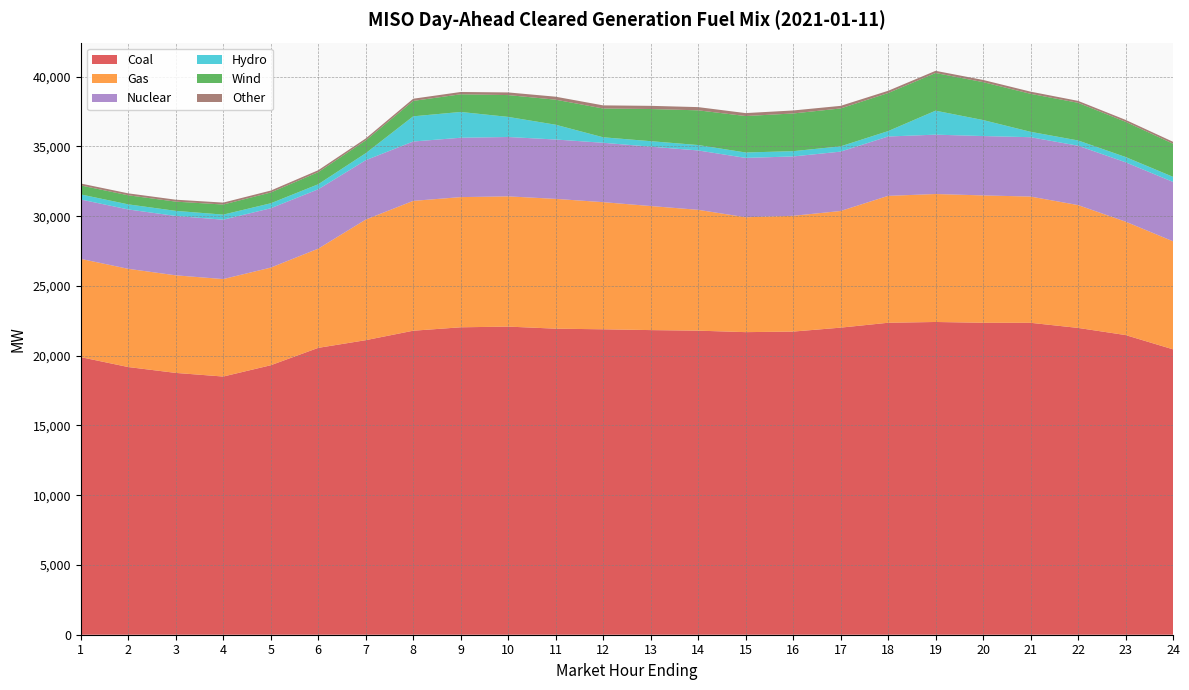

Reading right to left, extract all data points from this chart.

Coal: 24=20454.7	23=21478.6	22=21990.6	21=22356.7	20=22358.9	19=22415.6	18=22359.5	17=22009.4	16=21727.5	15=21687.6	14=21793.7	13=21834.2	12=21890.9	11=21936.3	10=22084.4	9=22034.1	8=21789.4	7=21111.1	6=20560.2	5=19314.1	4=18504.8	3=18765.4	2=19185.3	1=19895.8
Gas: 24=7745.0	23=8130.5	22=8804.7	21=9048.3	20=9128.6	19=9172.2	18=9094.9	17=8361.6	16=8297.7	15=8234.2	14=8661.8	13=8891.8	12=9113.5	11=9302.9	10=9334.9	9=9331.8	8=9306.3	7=8643.5	6=7110.8	5=6998.4	4=6986.8	3=6994.3	2=7040.4	1=7043.2
Nuclear: 24=4255.0	23=4255.0	22=4255.0	21=4255.0	20=4255.0	19=4255.0	18=4255.0	17=4255.0	16=4255.0	15=4255.0	14=4255.0	13=4255.0	12=4255.0	11=4255.0	10=4255.0	9=4255.0	8=4255.0	7=4255.0	6=4255.0	5=4255.0	4=4255.0	3=4255.0	2=4255.0	1=4255.0
Hydro: 24=364.6	23=377.5	22=377.5	21=386.6	20=1147.6	19=1717.6	18=386.6	17=378.1	16=378.1	15=387.0	14=387.0	13=393.9	12=393.9	11=1059.3	10=1440.3	9=1848.5	8=1805.4	7=502.5	6=361.5	5=355.1	4=364.6	3=364.6	2=364.6	1=364.3
Wind: 24=2374.1	23=2524.8	22=2698.7	21=2723.5	20=2718.7	19=2701.1	18=2727.8	17=2716.1	16=2703.1	15=2612.8	14=2489.4	13=2304.7	12=2064.0	11=1795.5	10=1564.3	9=1265.9	8=1104.8	7=917.4	6=866.8	5=772.7	4=722.9	3=662.6	2=650.9	1=643.9
Other: 24=138.6	23=138.2	22=137.9	21=155.6	20=155.8	19=156.4	18=161.0	17=185.7	16=213.9	15=210.9	14=229.3	13=228.0	12=223.5	11=213.8	10=190.2	9=164.8	8=156.6	7=138.6	6=138.6	5=138.5	4=138.5	3=138.5	2=138.6	1=138.6